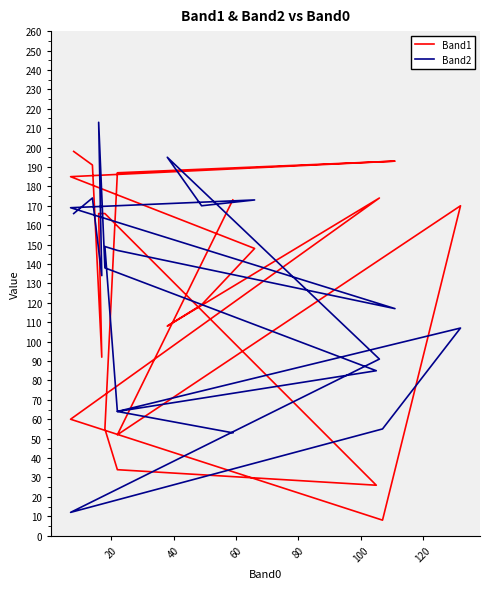

List the series in order of their overall mean, lowest first.

Band2, Band1